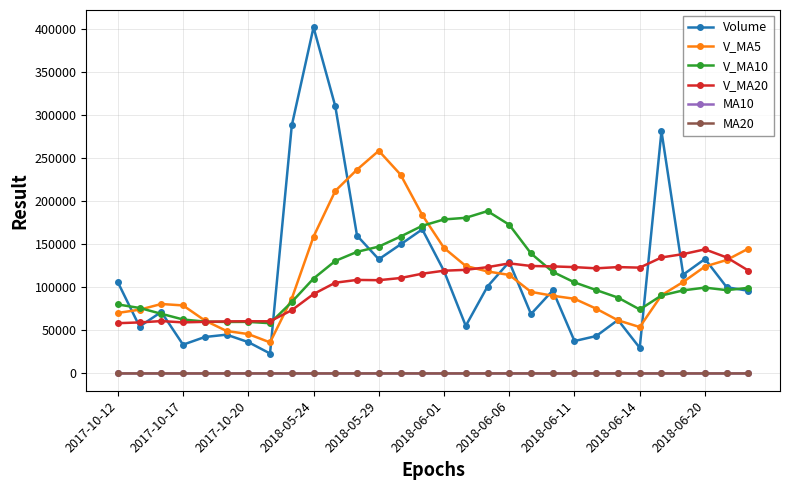

True or false: MA20 has more than 1 points higher than both neighbors.

True